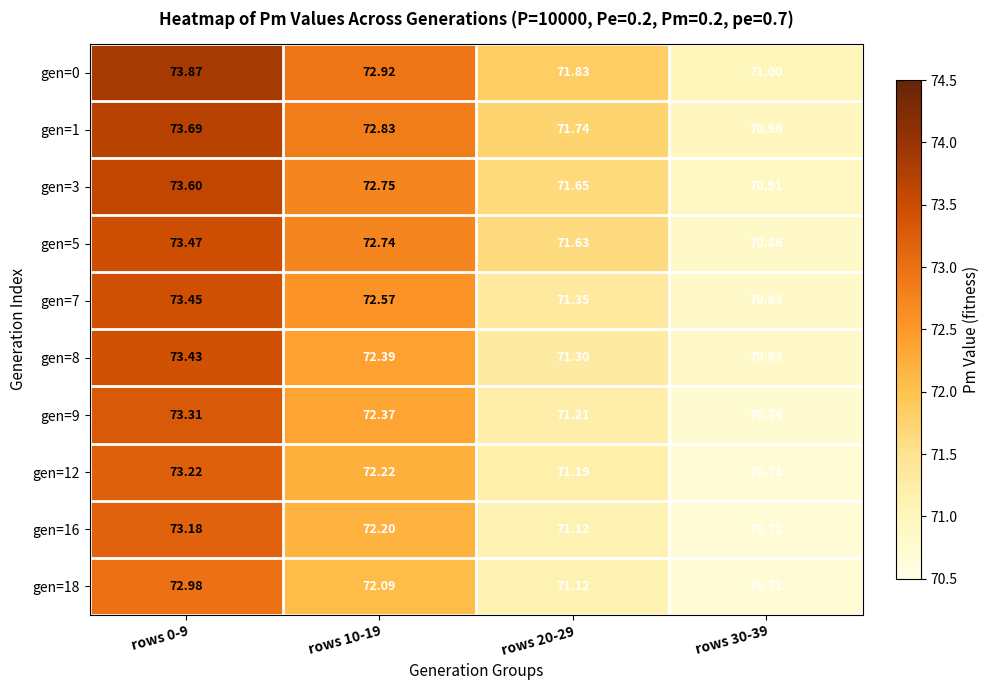

Is the value of gen=8 at rows 0-9 greater than the value of gen=1 at rows 0-9?

No